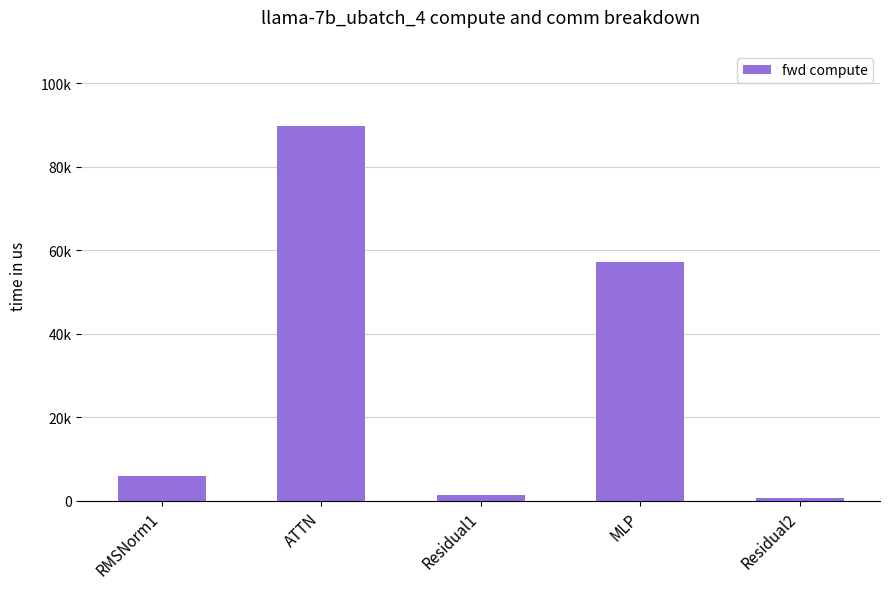

Does the chart contain any negative values?

No